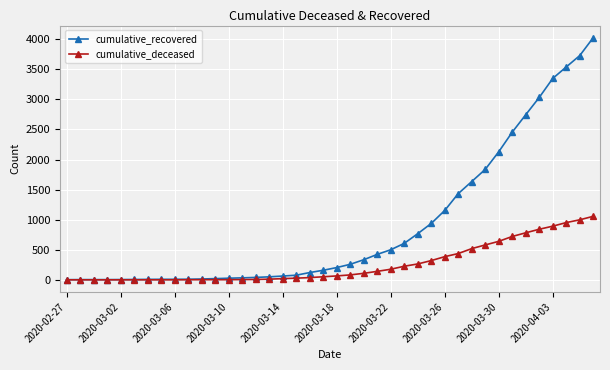

What is the value of the cumulative_recovered point at the 11th from the left?

14